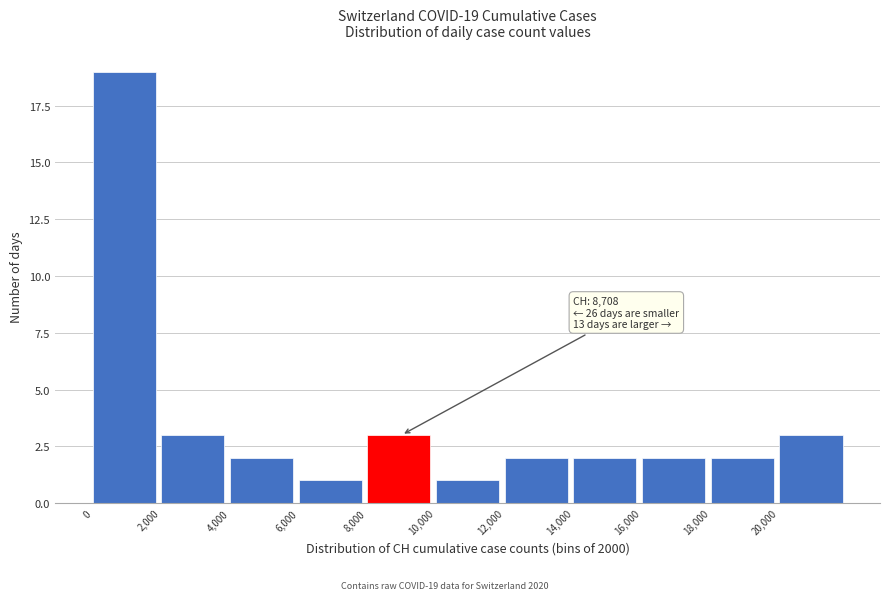

Which range on the x-axis has the tallest bar?

0 to 2000